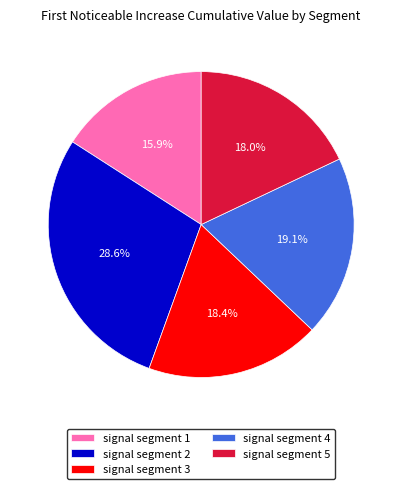

What is the total percentage of signal segment 1 and signal segment 4?

35.0%